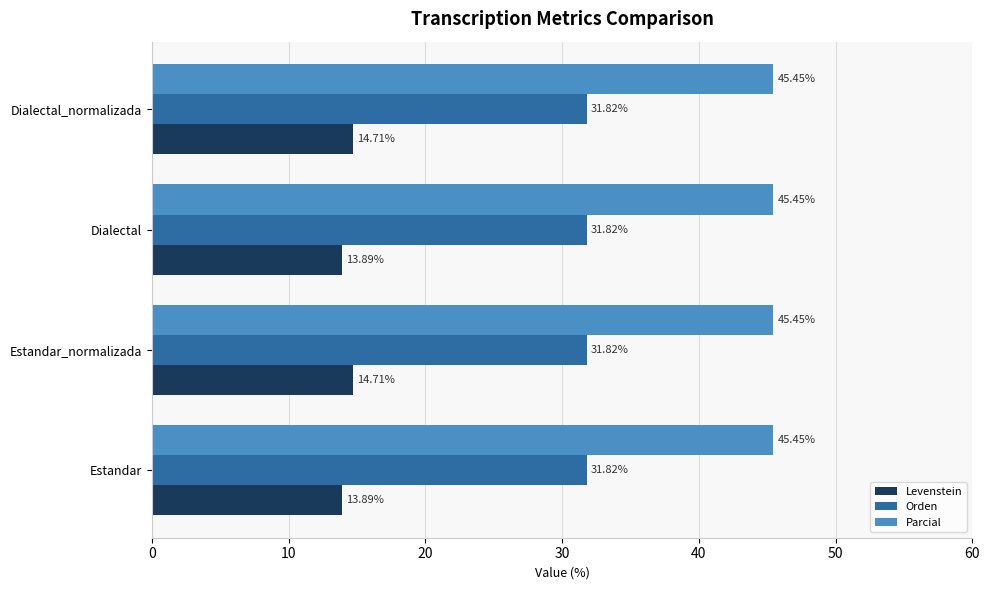

What is the average value of the Levenstein series?

14.3